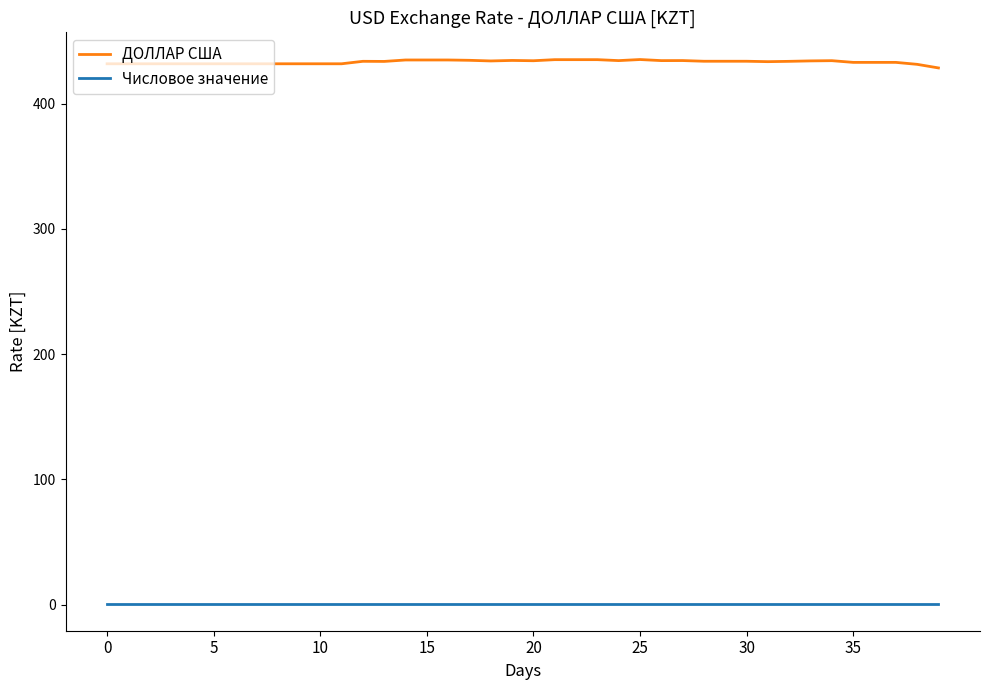

Which series has the widest spread of values?

ДОЛЛАР США